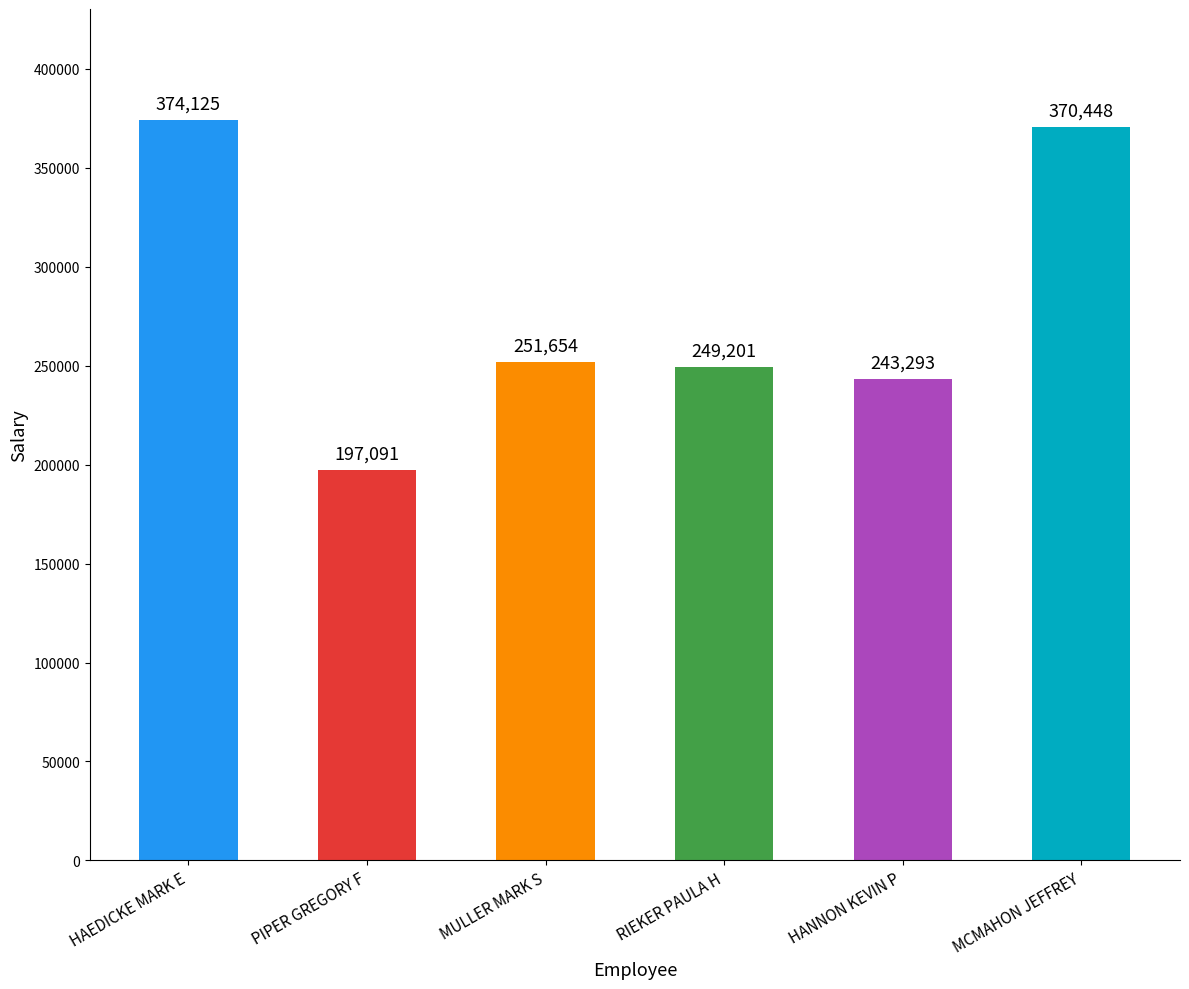

Rank the categories by value from highest to lowest.

HAEDICKE MARK E, MCMAHON JEFFREY, MULLER MARK S, RIEKER PAULA H, HANNON KEVIN P, PIPER GREGORY F